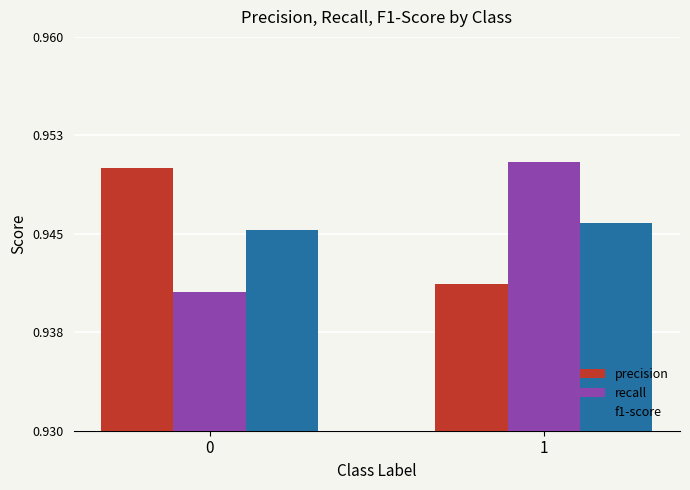

Does the chart contain any negative values?

No